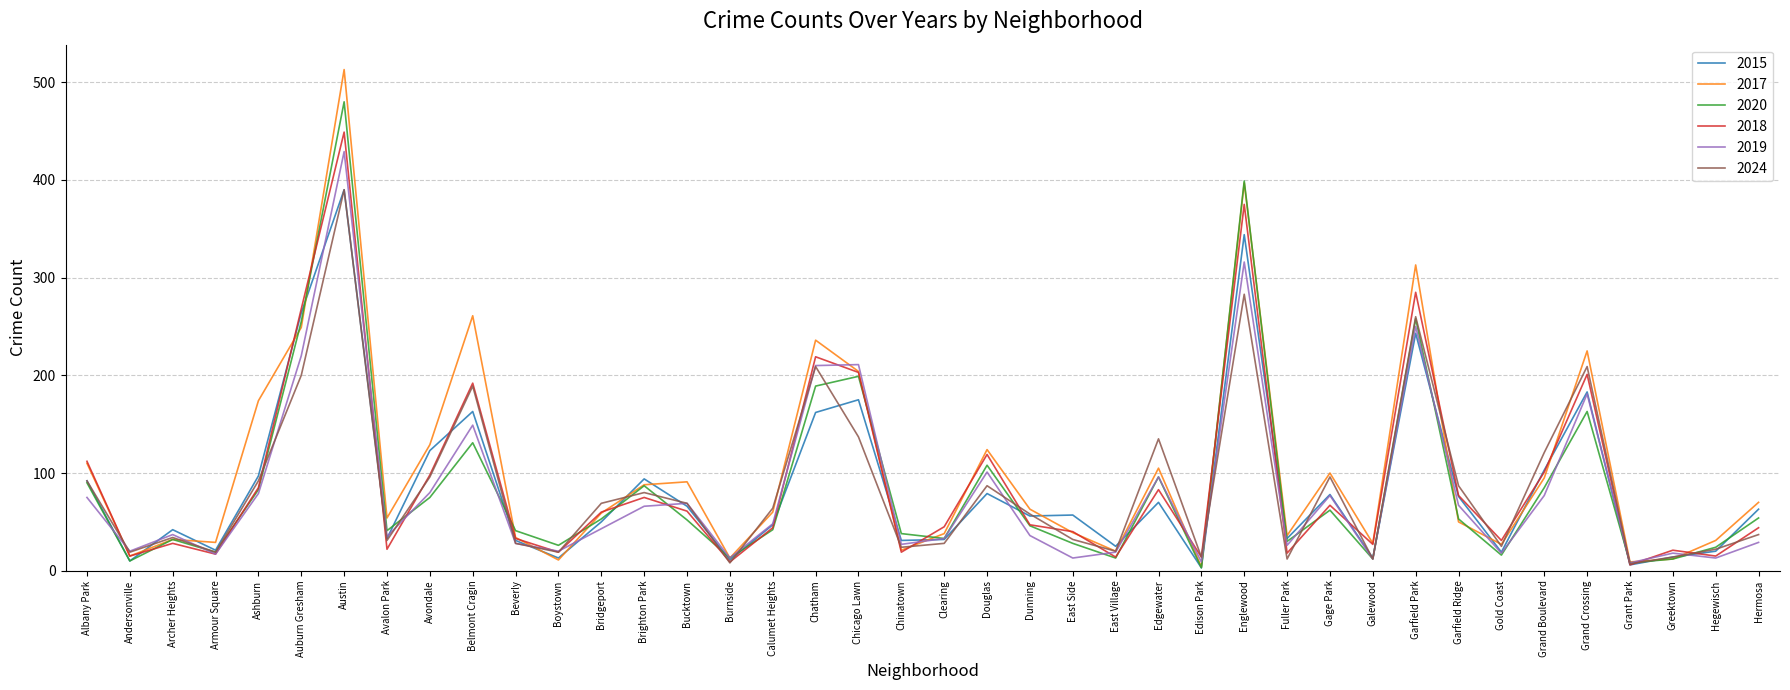

Where is 2015 nearest to the value 196?

Grand Crossing